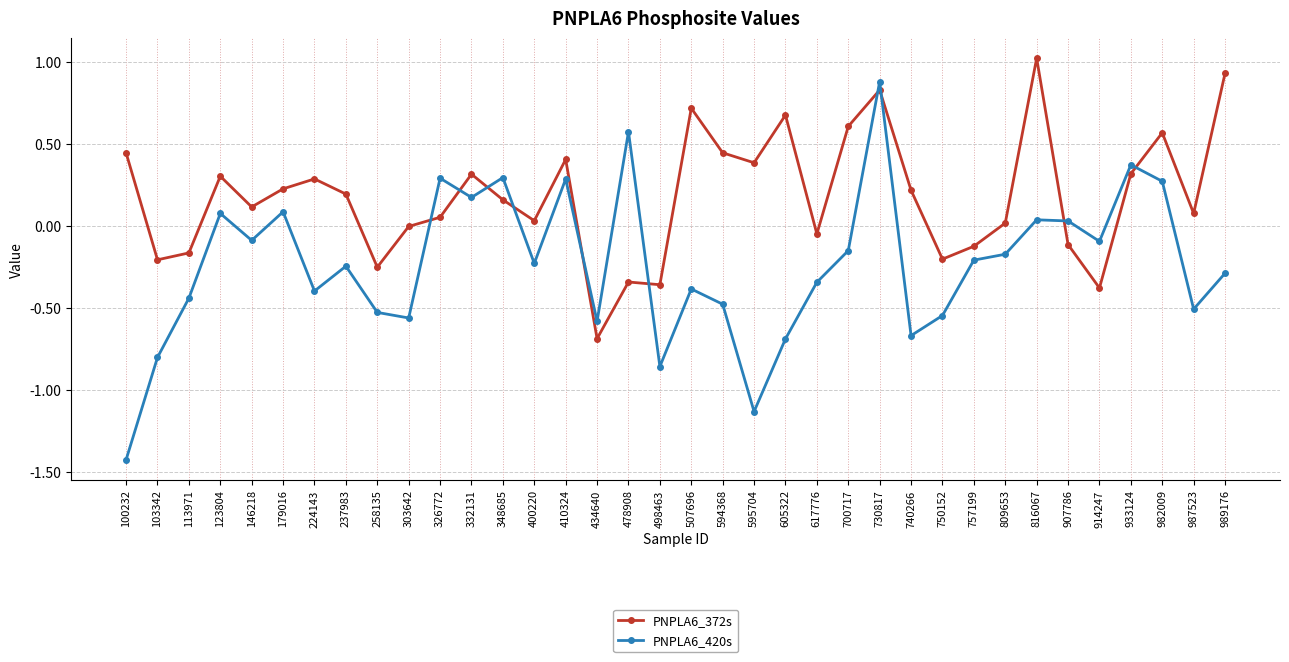

In PNPLA6_420s, how many points are higher than both neighbors (excluding endpoints)?

11